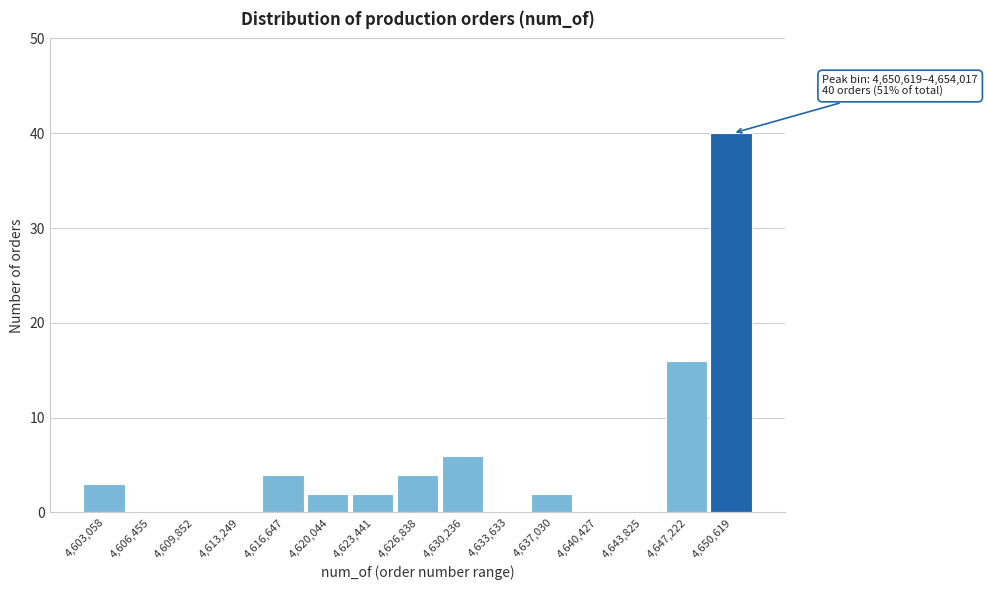

Reading right to left, extract all data points from this chart.

4,650,619=40	4,647,222=16	4,643,825=0	4,640,427=0	4,637,030=2	4,633,633=0	4,630,236=6	4,626,838=4	4,623,441=2	4,620,044=2	4,616,647=4	4,613,249=0	4,609,852=0	4,606,455=0	4,603,058=3